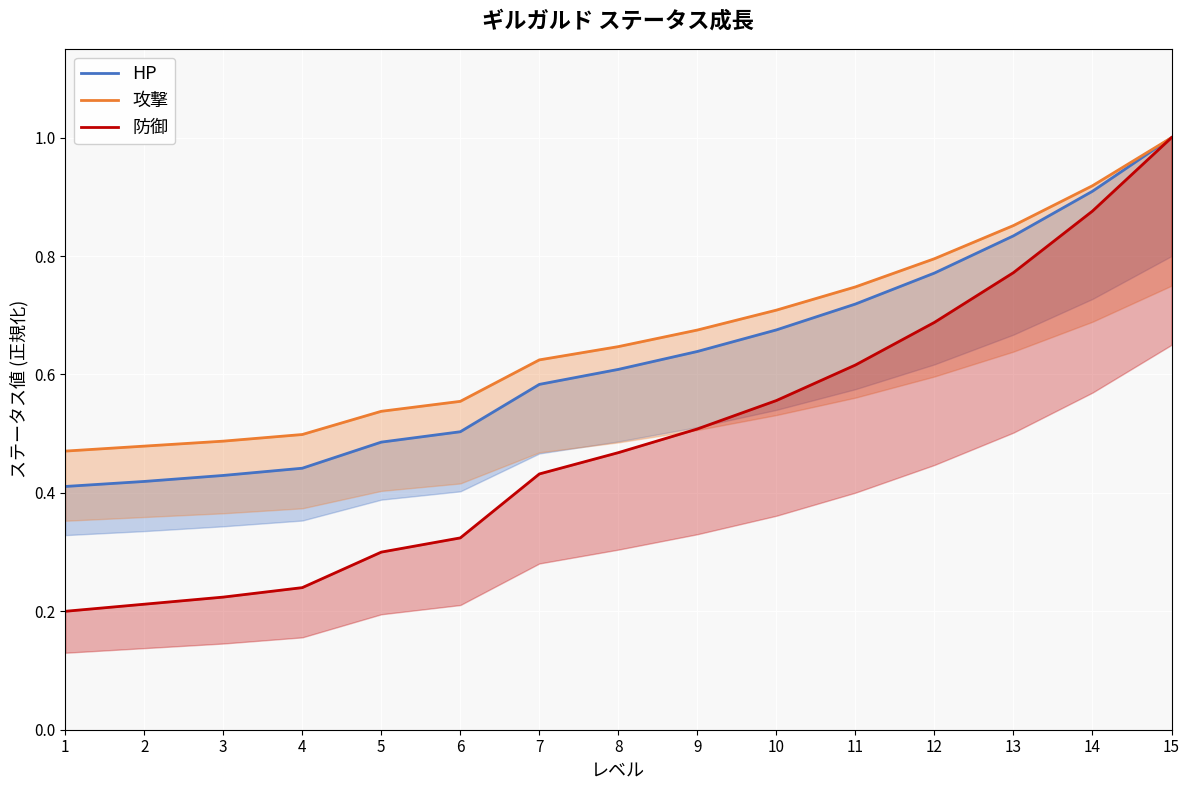

Rank the series by their maximum value, from lowest to highest.

HP, 攻撃, 防御